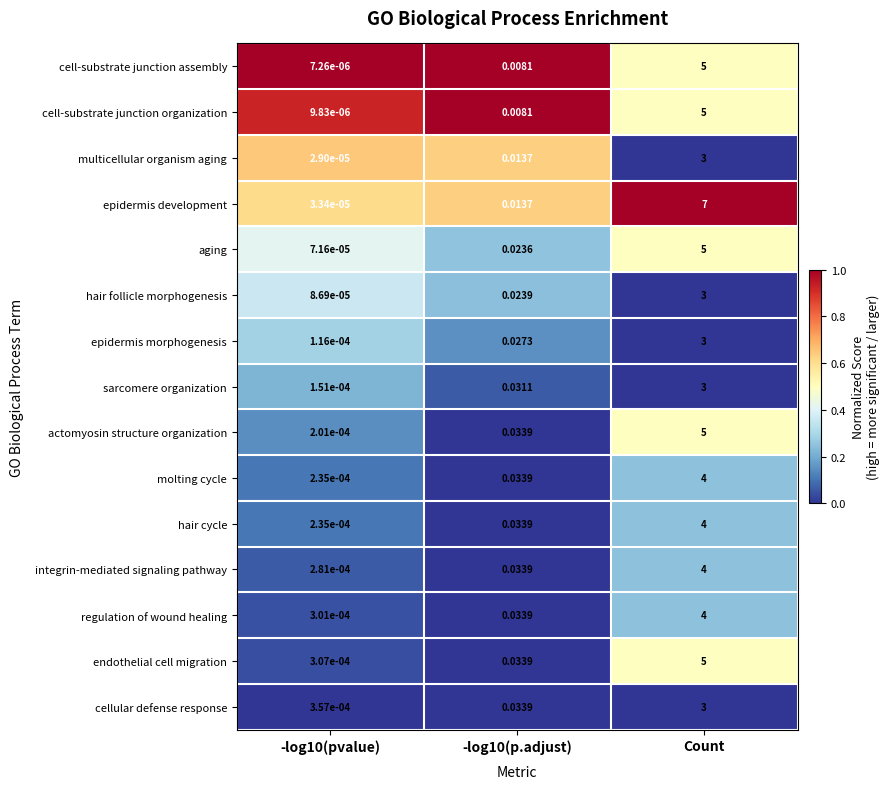

Count the number of categories in the chart.

3